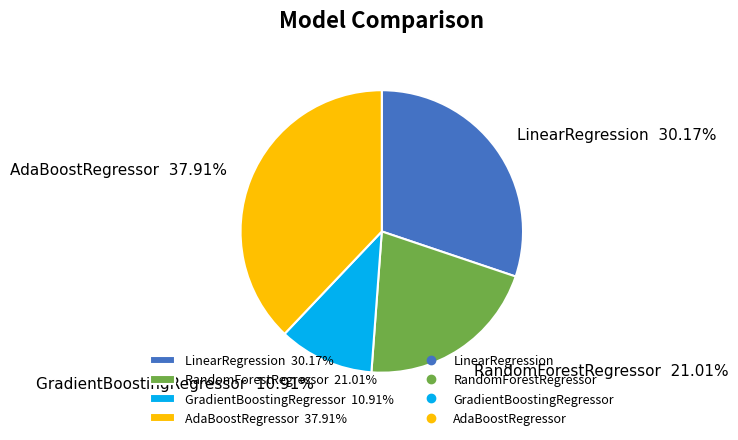

What percentage is the AdaBoostRegressor slice, to the nearest percent?

38%